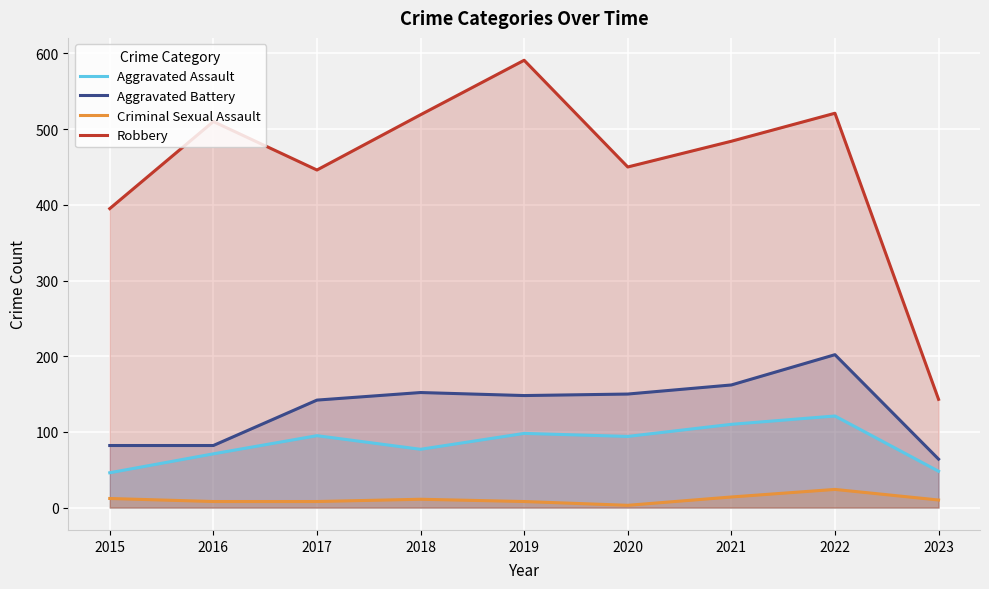

Count the number of categories in the chart.

9